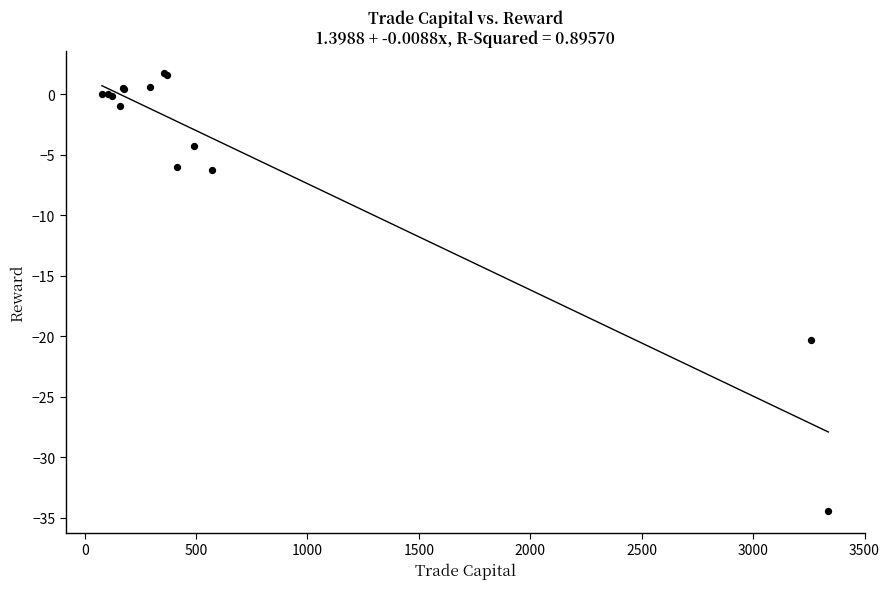

What Y value in the scatter plot is closest to -16?

-20.3